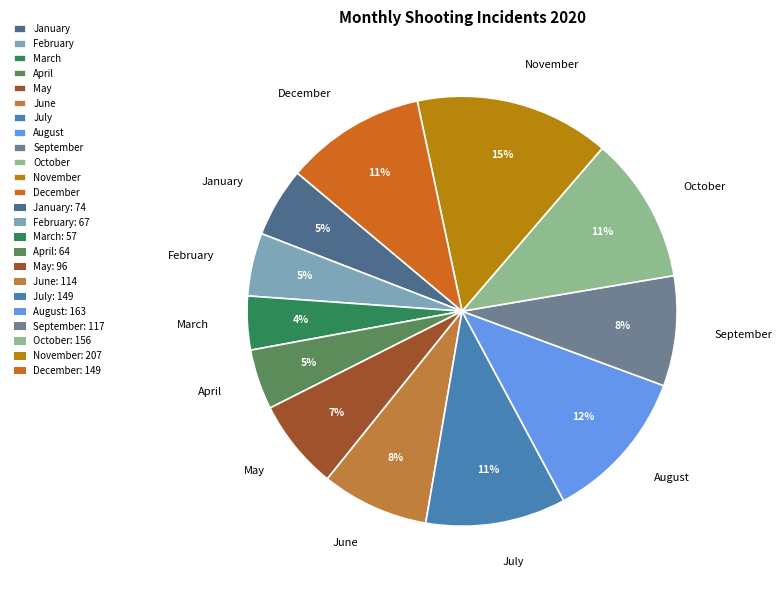

To the nearest percent, what is the combined percentage of December and March?

15%